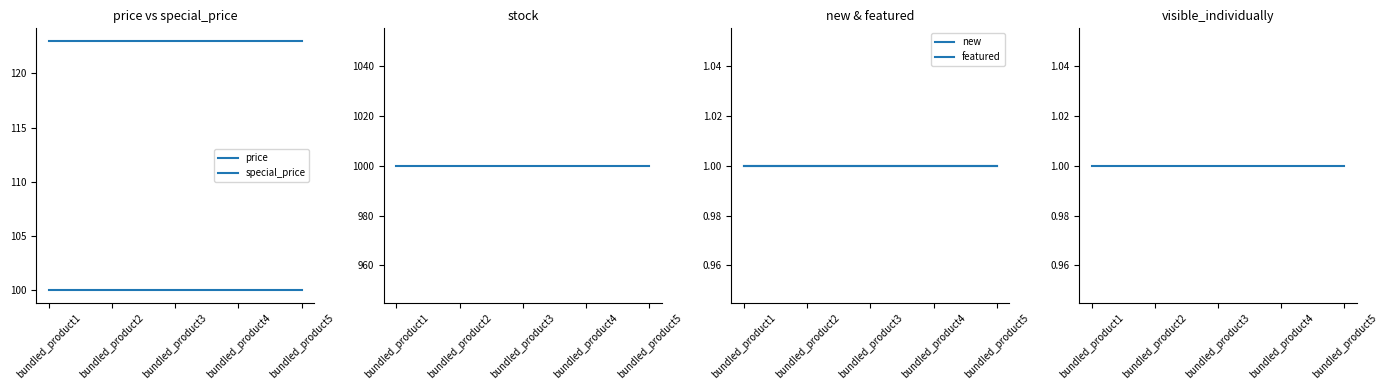

What is the sum of the special_price values at bundled_product2 and bundled_product5?

200